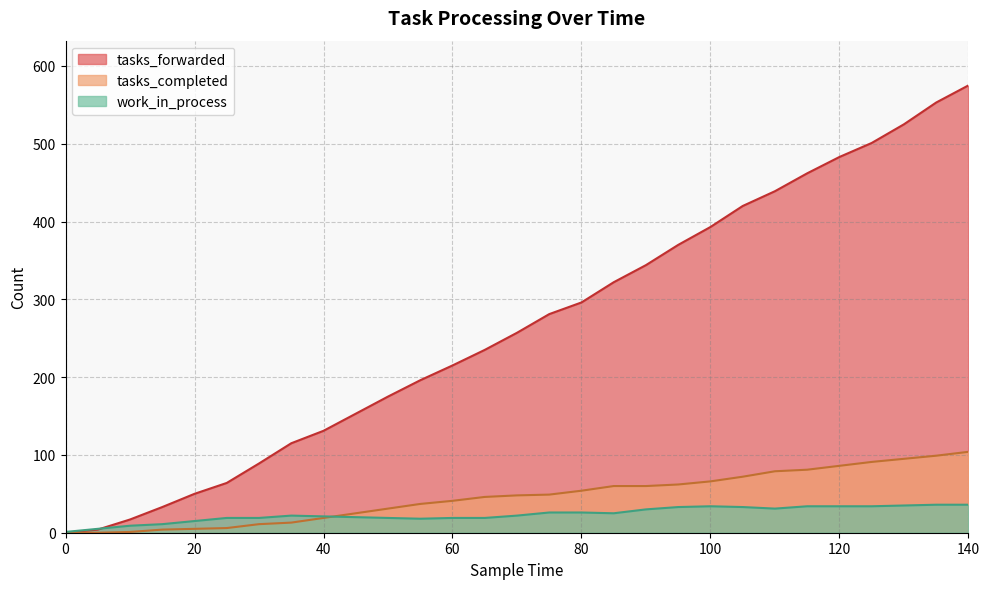

What are all the series names shown in the legend?

tasks_forwarded, tasks_completed, work_in_process